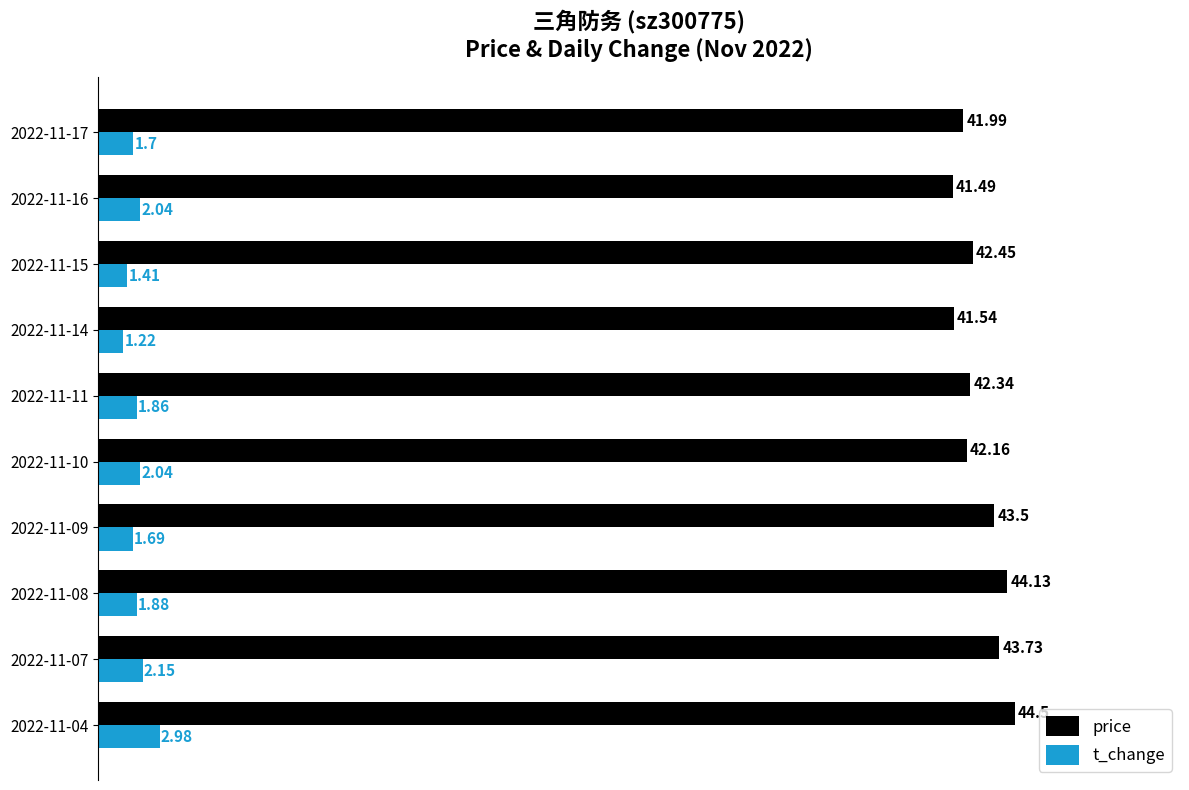

What is the difference between the maximum and second lowest values in the t_change series?

1.6